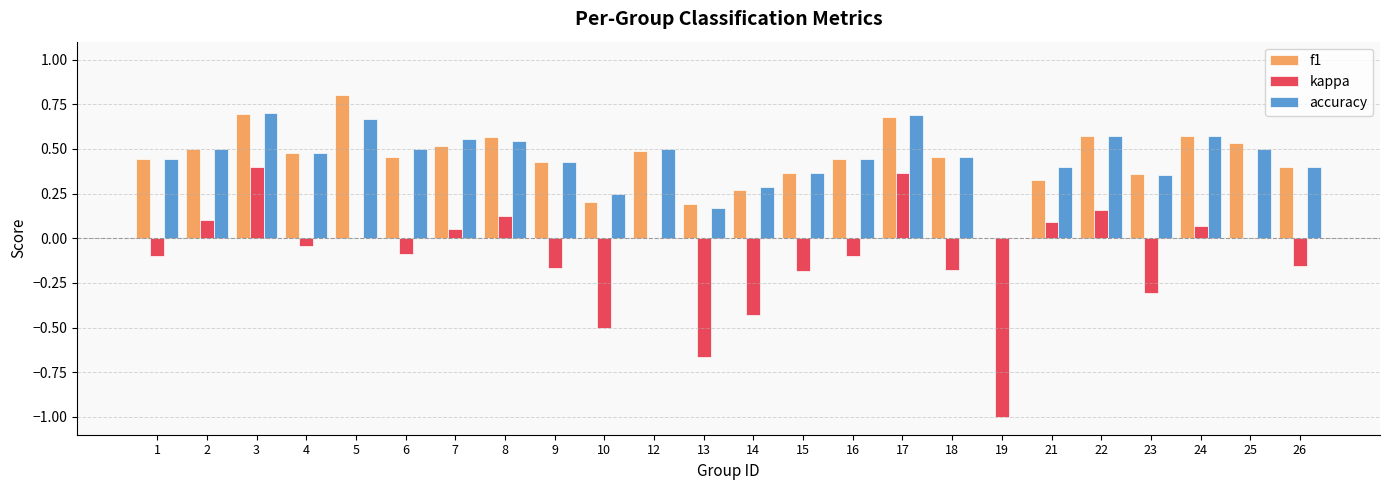

At which label does f1 reach its peak?

5